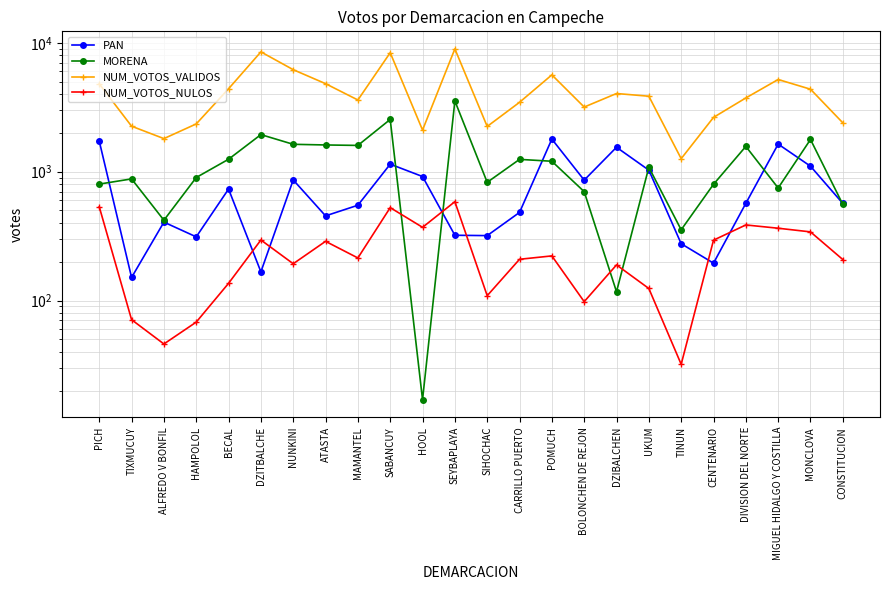

Which series has the largest total across all categories?

NUM_VOTOS_VALIDOS